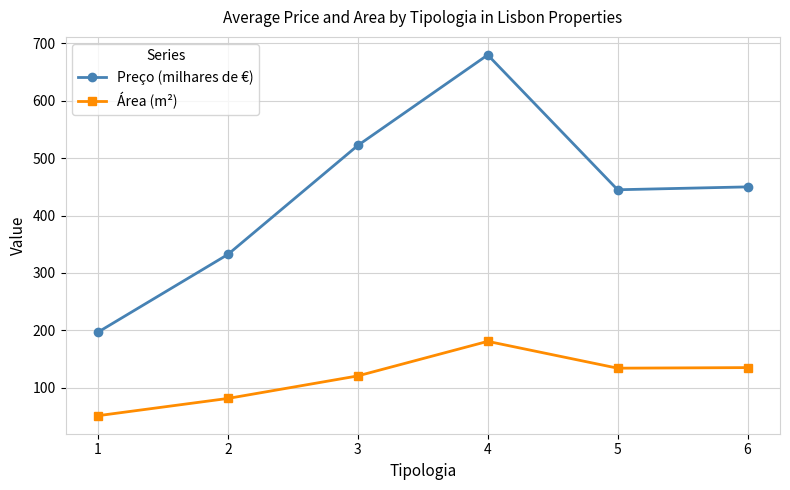

What is the maximum value for Preço (milhares de €)?

680.0